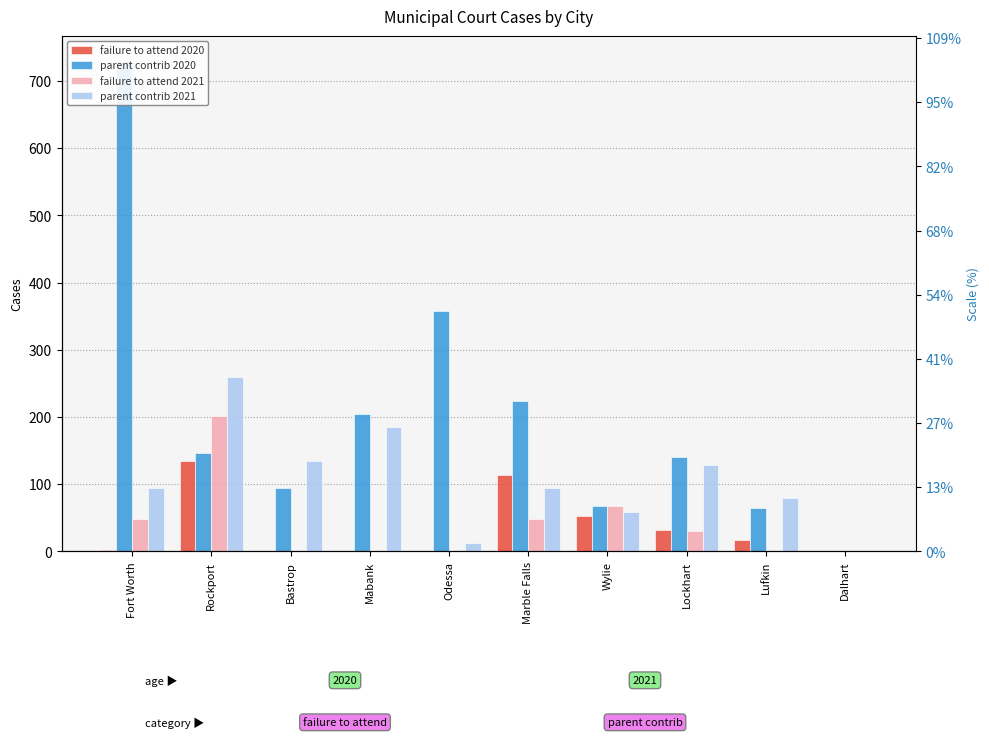

How many values in the failure to attend 2020 series exceed 17?

4